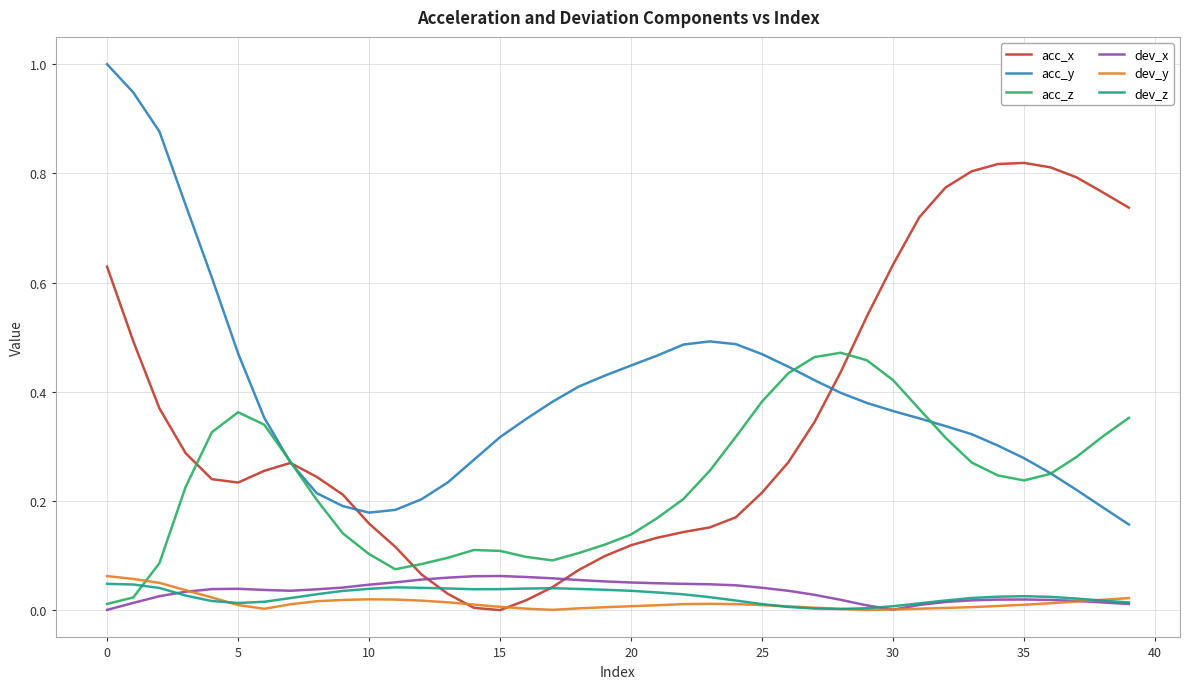

What is the maximum value shown in the chart?

1.0